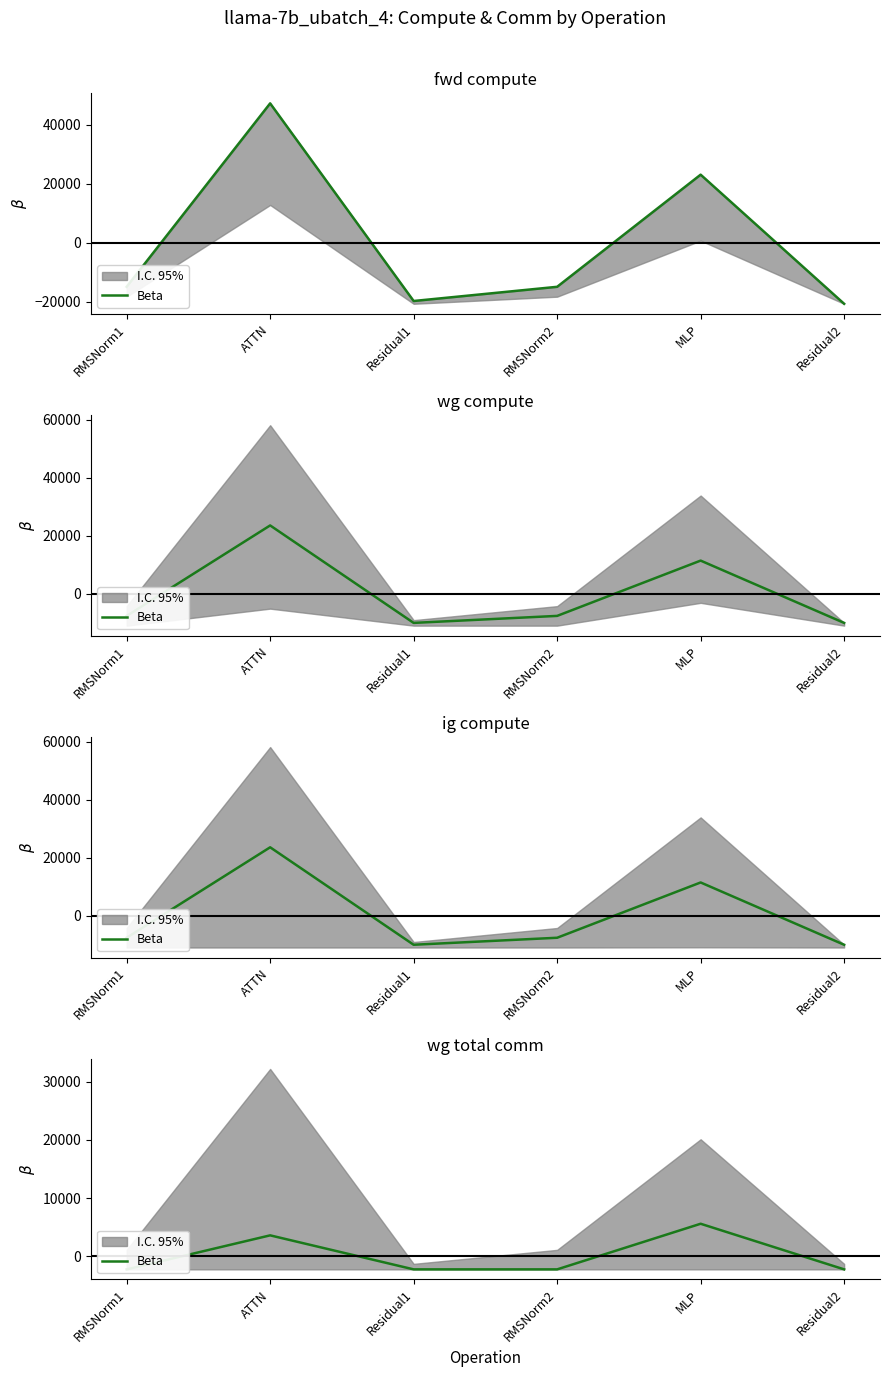

Does the chart display data point markers on the line(s)?

No